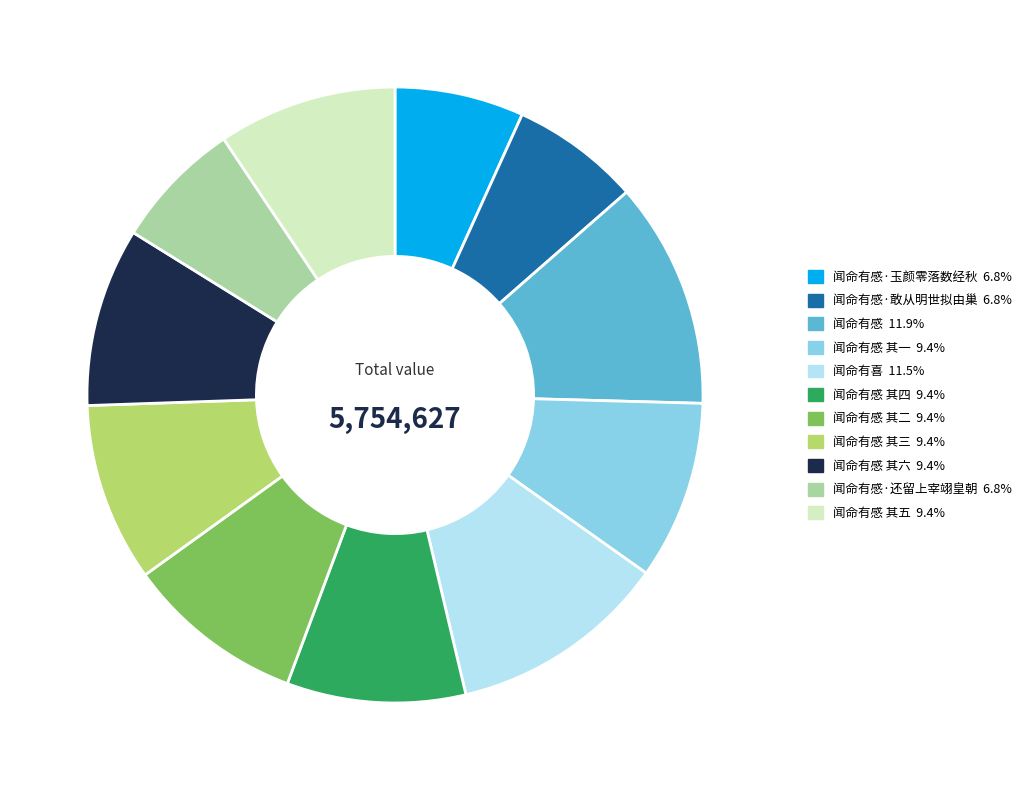

Is there a majority slice in this chart?

No